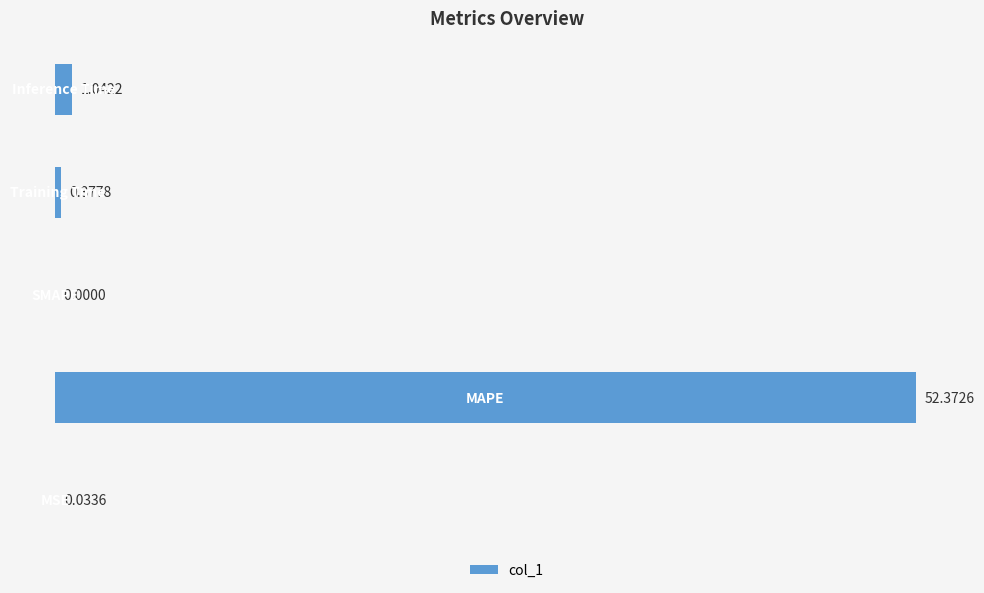

What is the sum of all values?

53.8